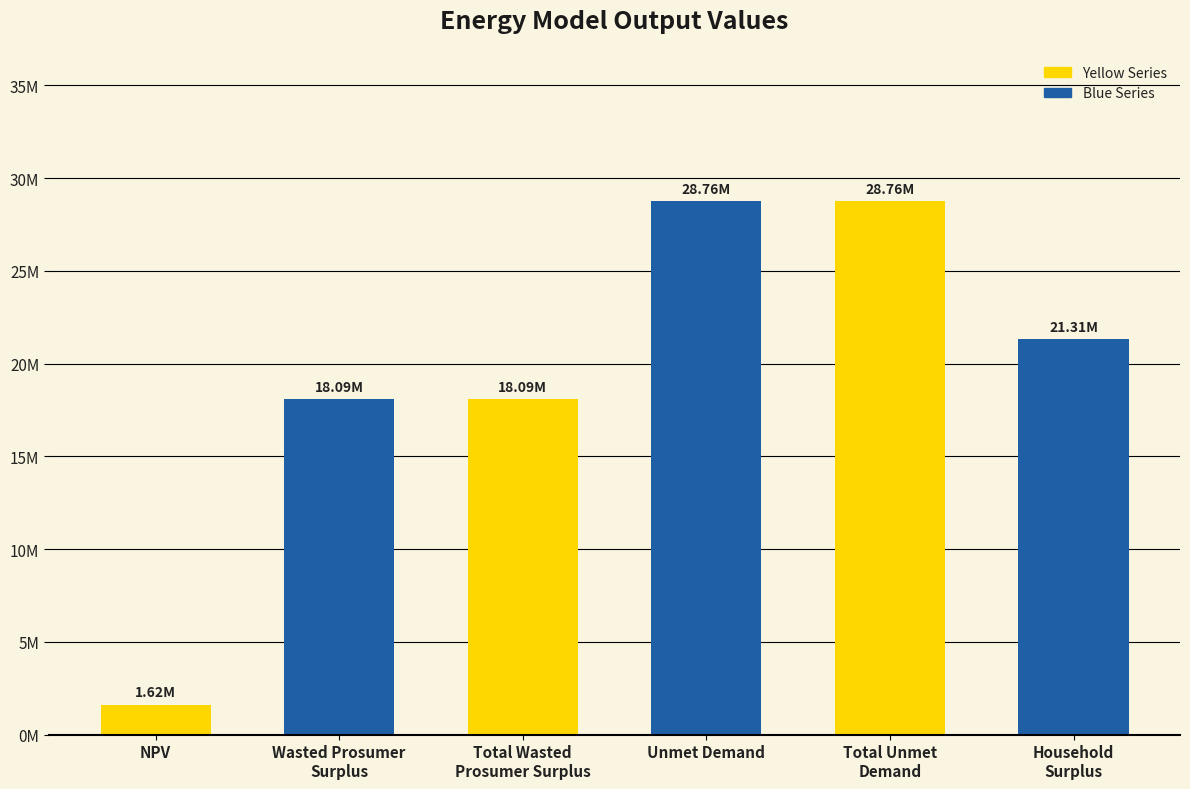

What is the label of the 6th bar from the right?

NPV